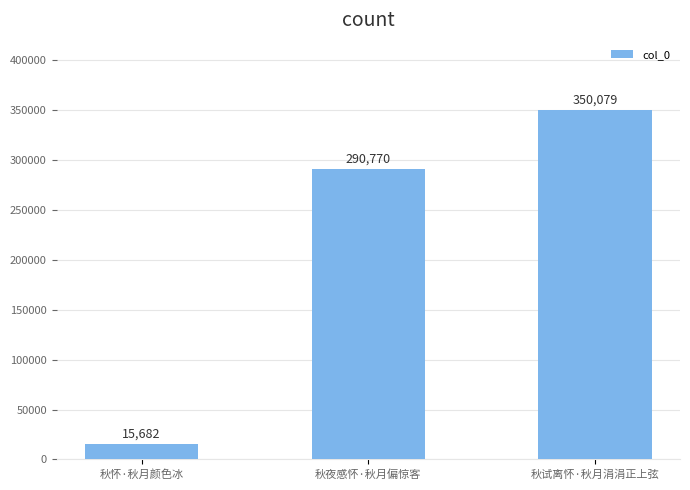

At which category does the chart reach its minimum across all series?

秋怀·秋月颜色冰